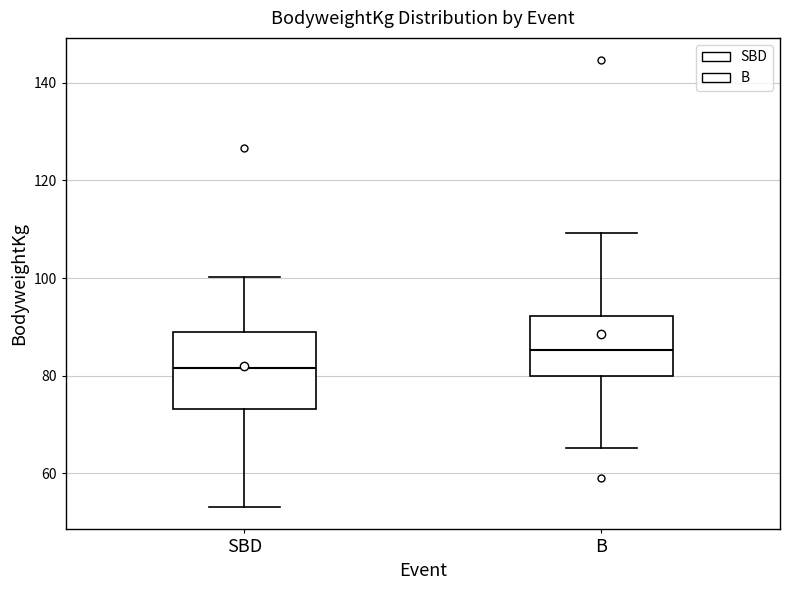

Reading left to right, read every box against the y-axis: the position of its median line, the range the box covers, and the ends of its whiskers. The values are not printed on the chart, so give them approximately, as read against the axis.

SBD: median 82, box 74 to 88, whiskers 54 to 100
B: median 86, box 80 to 92, whiskers 66 to 110